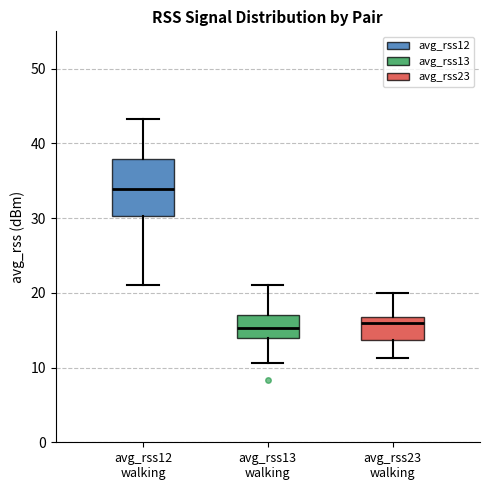

Where does the median line of the box for avg_rss12 walking sit on the y-axis? The values are not printed on the chart, so give them approximately, as read against the axis.

34